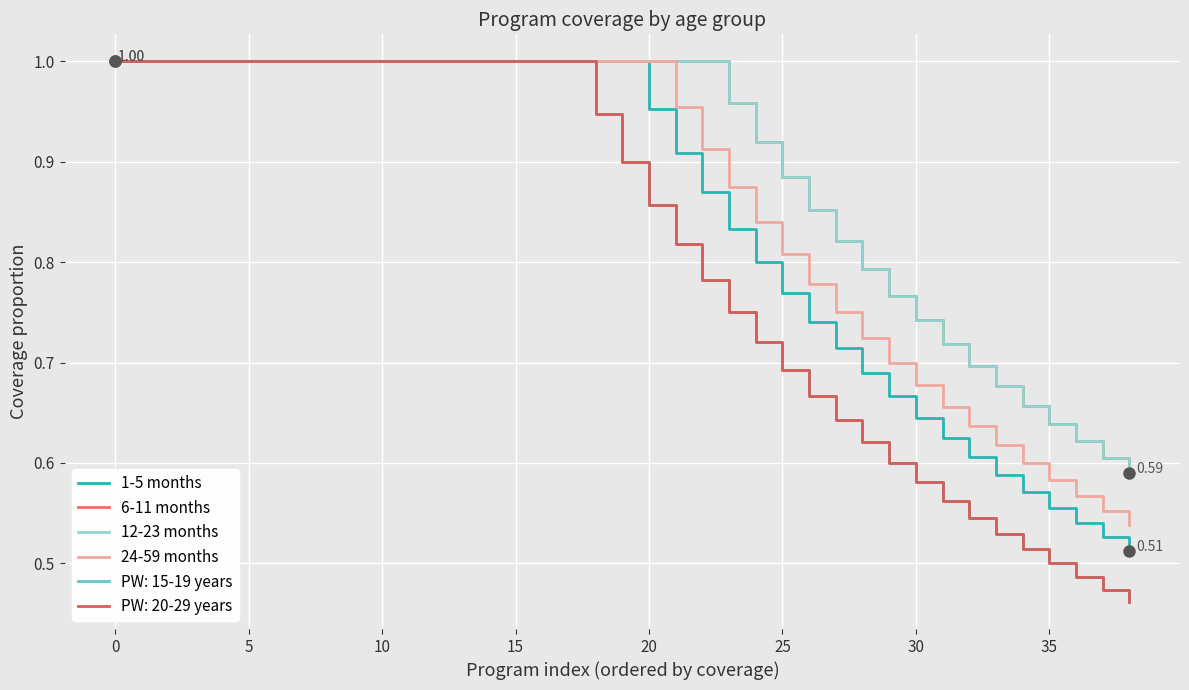

What is the difference between the second highest and second lowest values in the 12-23 months series?

0.4